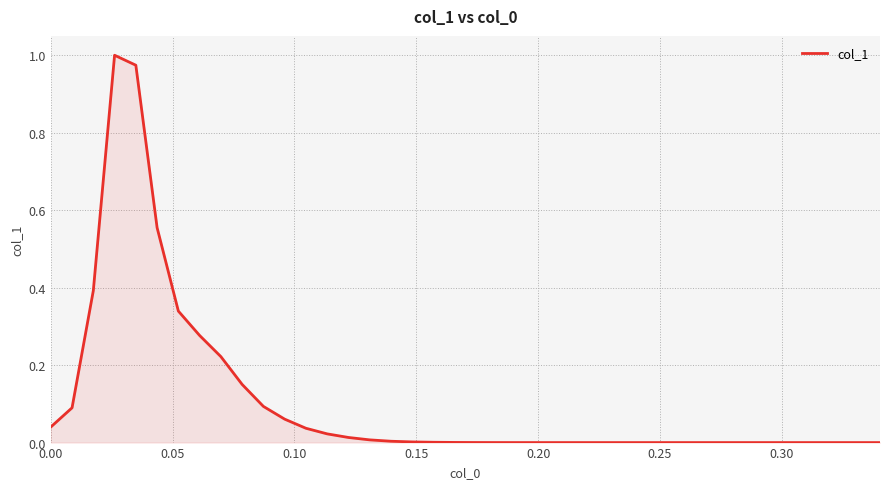

Does the chart display data point markers on the line(s)?

No